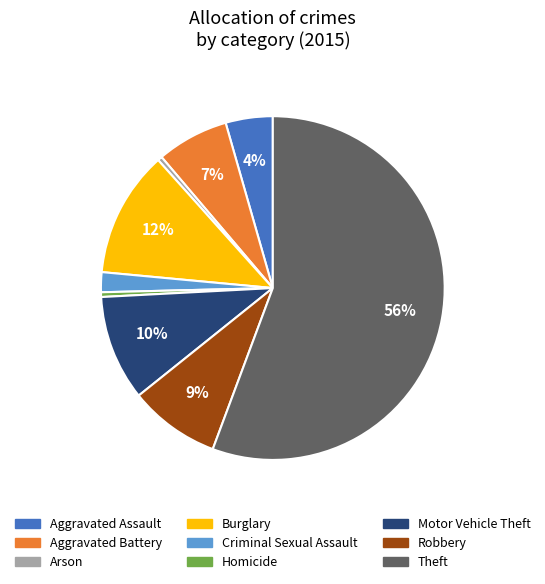

Approximately how many times larger is the value at Aggravated Battery compared to Motor Vehicle Theft?

0.7